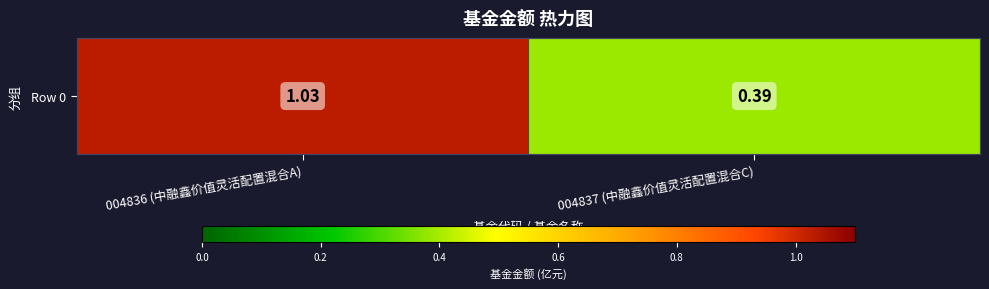

Count the number of data series in this chart.

1